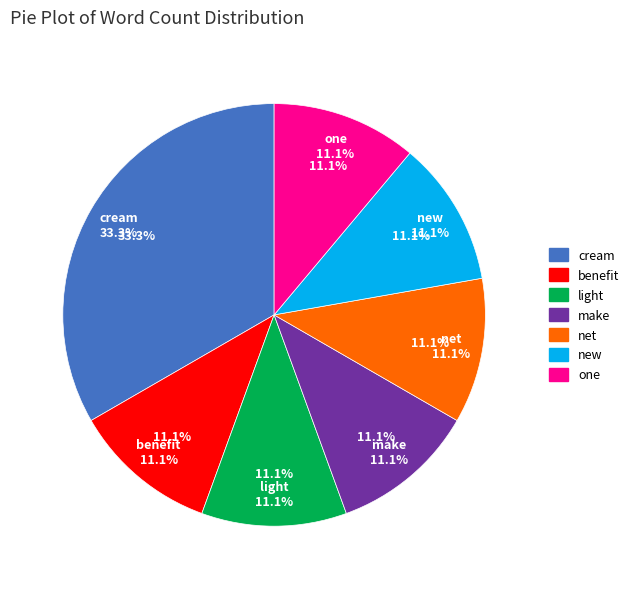

Which has a higher value, cream or net?

cream